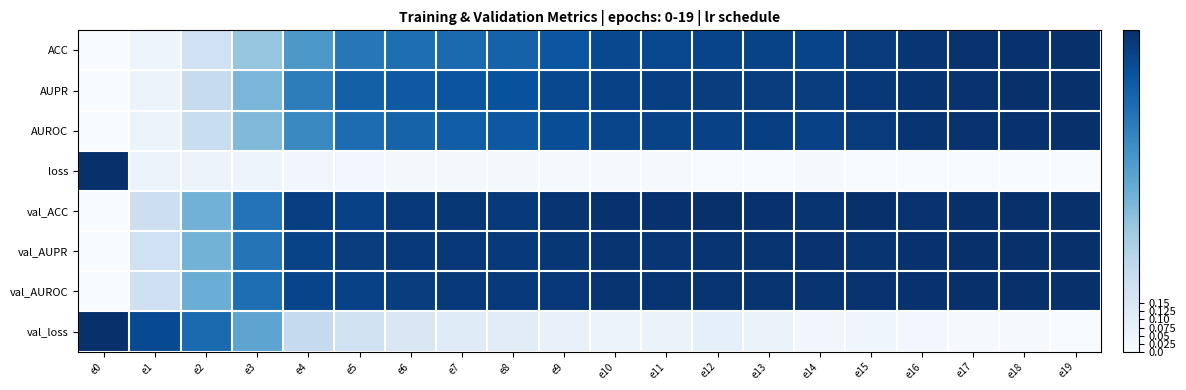

Which label corresponds to the smallest value in the chart?

e0